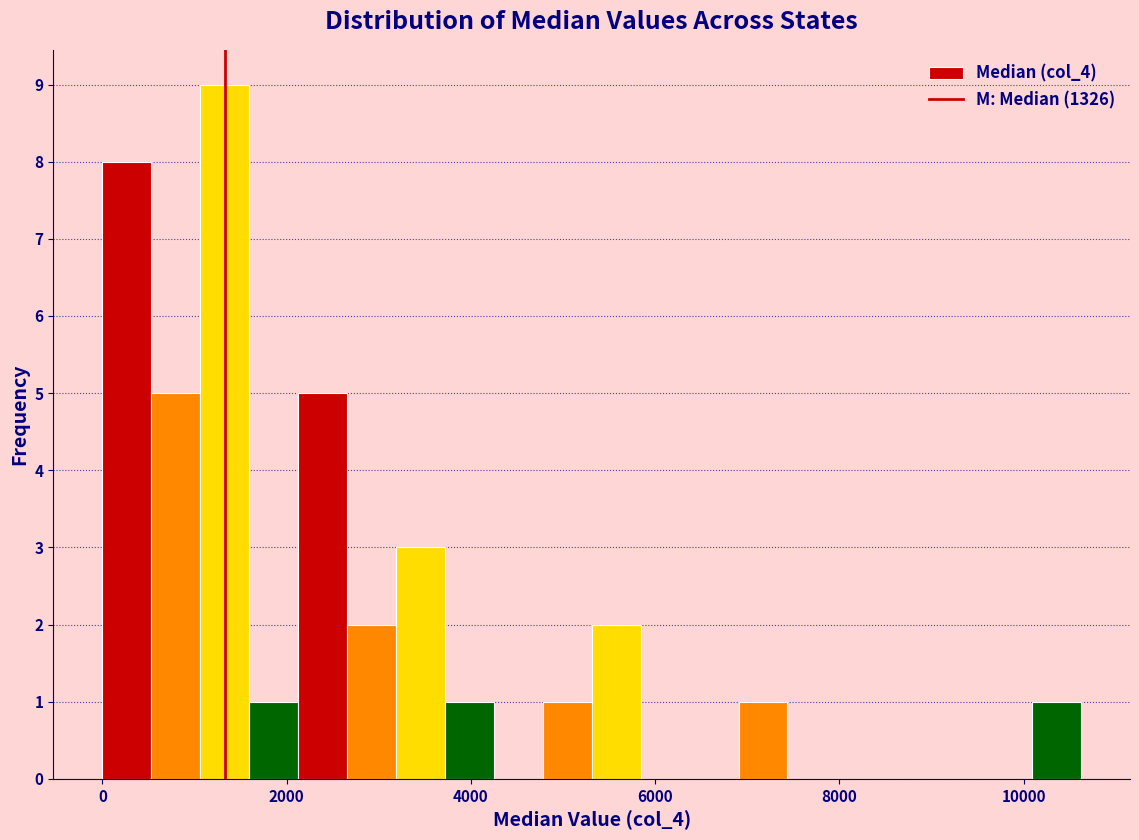

Read against the x-axis, roughly where is the centre of the tallest bar?

1400